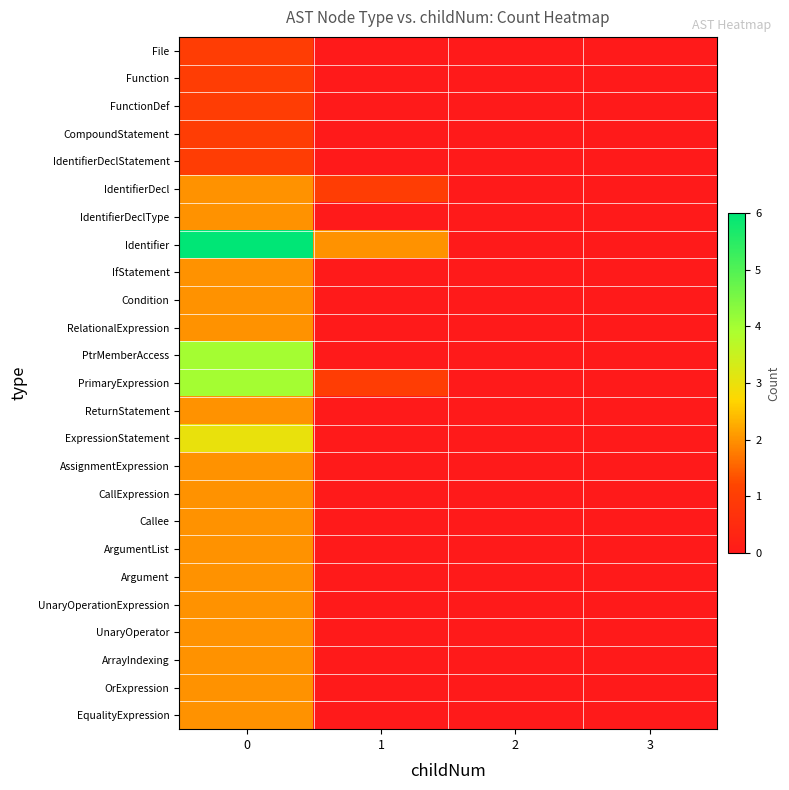

Rank the series at 2 from lowest to highest value.

File, Function, FunctionDef, CompoundStatement, IdentifierDeclStatement, IdentifierDecl, IdentifierDeclType, Identifier, IfStatement, Condition, RelationalExpression, PtrMemberAccess, PrimaryExpression, ReturnStatement, ExpressionStatement, AssignmentExpression, CallExpression, Callee, ArgumentList, Argument, UnaryOperationExpression, UnaryOperator, ArrayIndexing, OrExpression, EqualityExpression